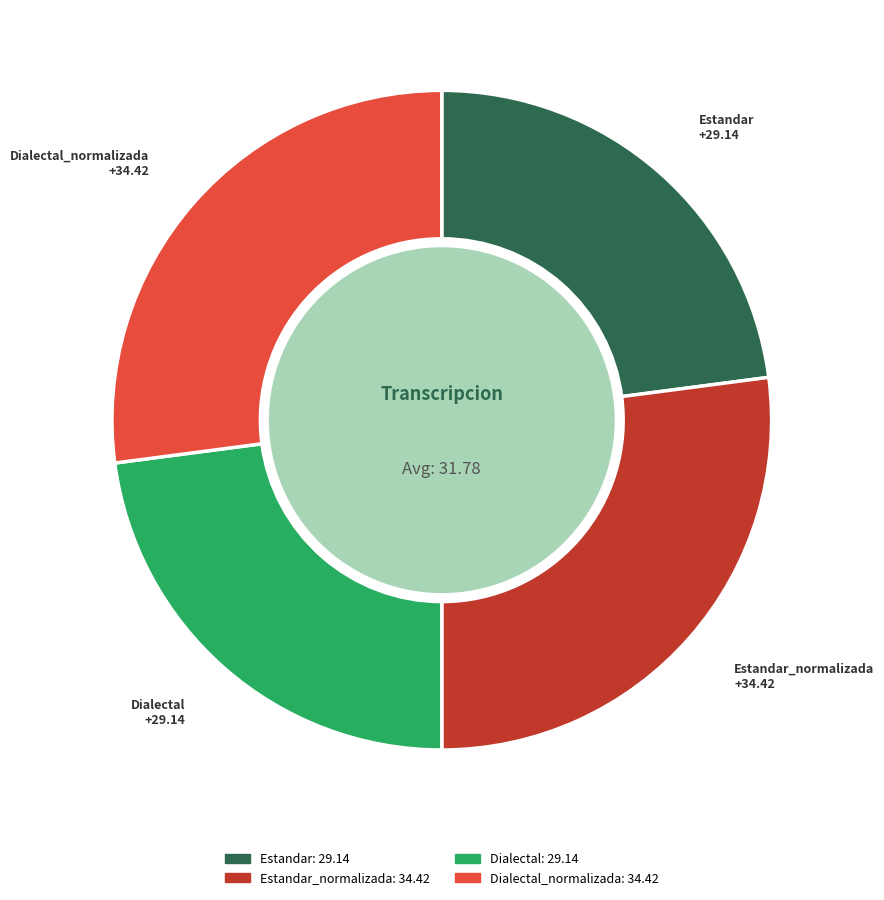

Is there a majority slice in this chart?

No